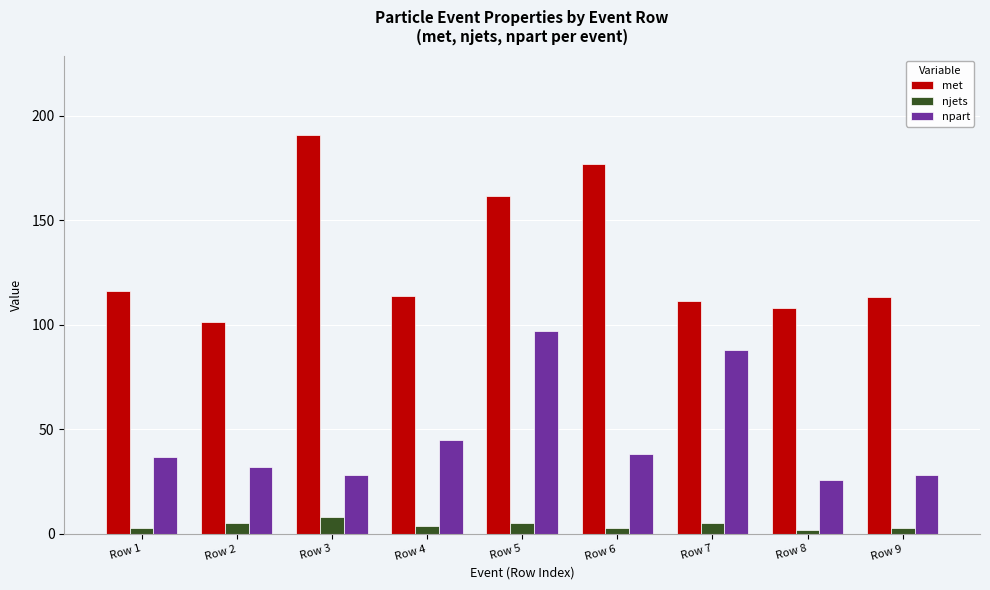

How many bars are there in each group?

3